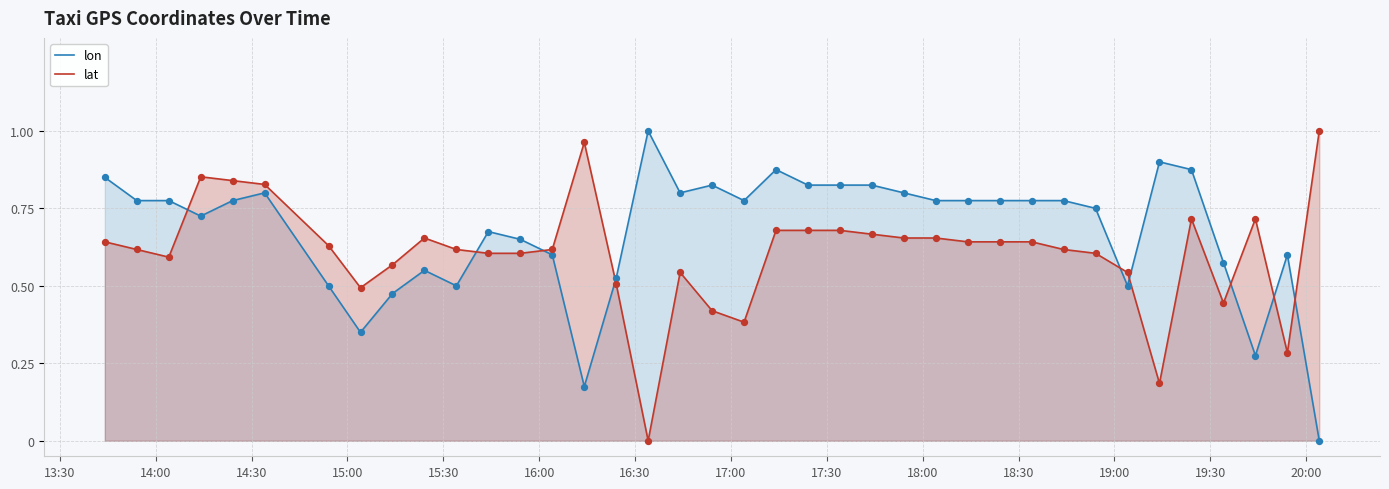

Which series has the largest total across all categories?

lon